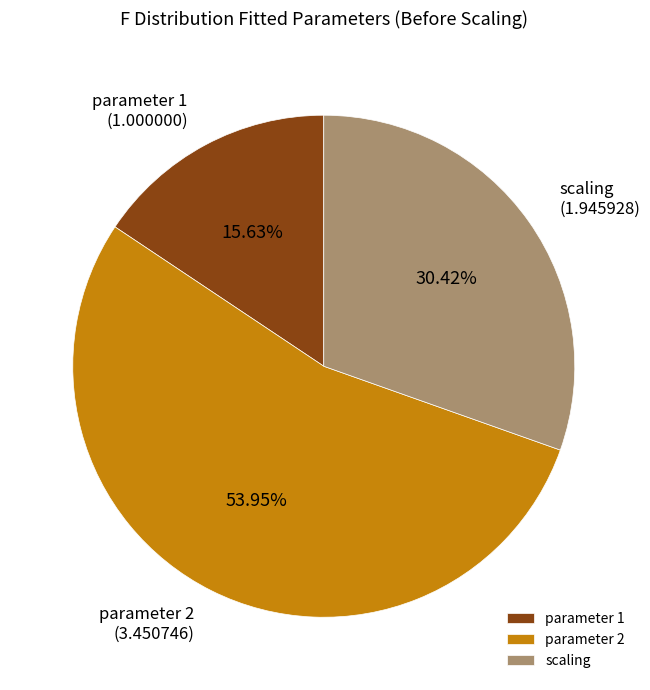

Does parameter 2 account for over 50% of the chart?

Yes